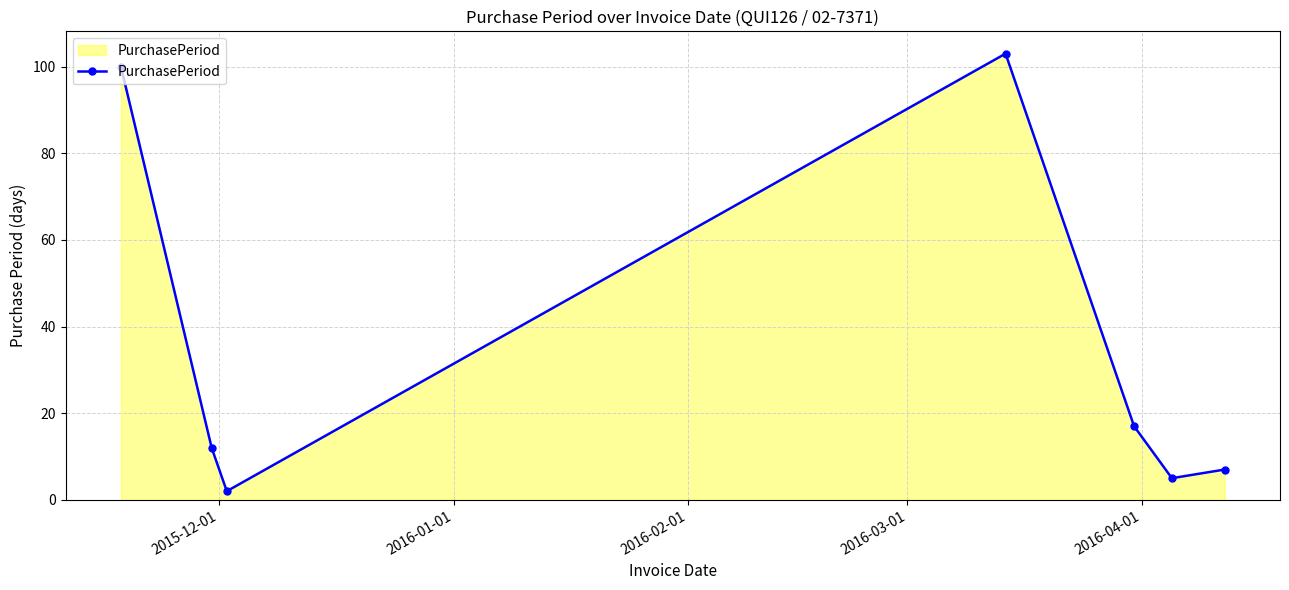

What is the difference between the second highest and second lowest values?

95